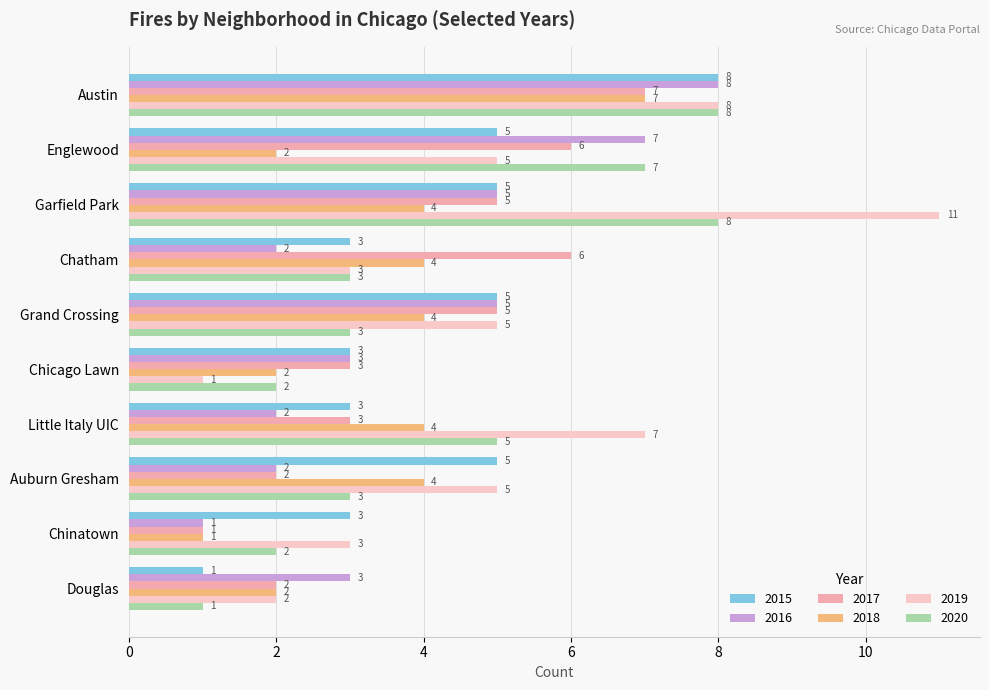

What is the approximate value of 2020 at Douglas?

1